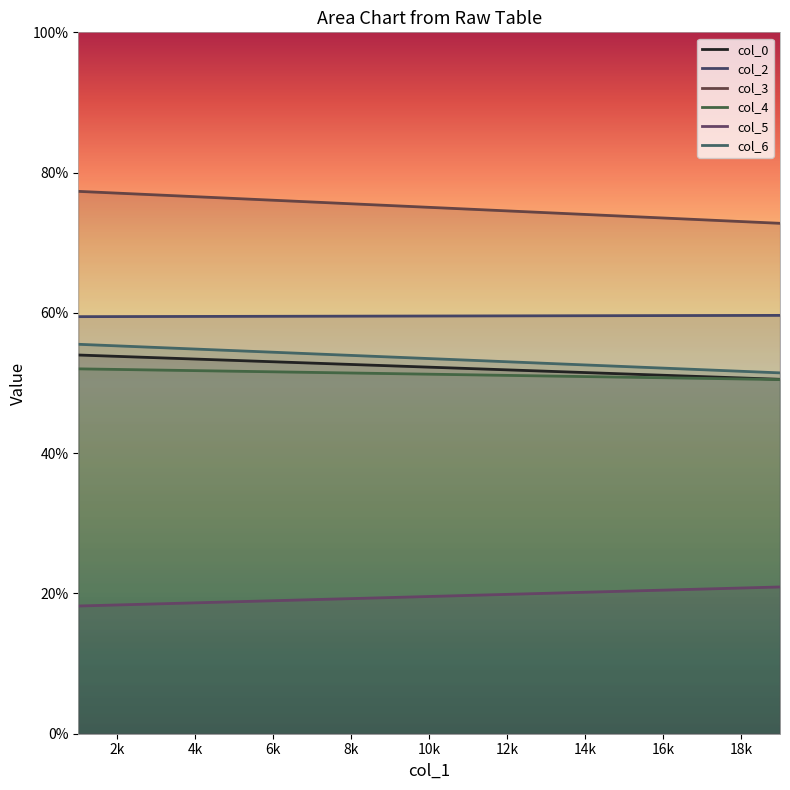

What are all the series names shown in the legend?

col_0, col_2, col_3, col_4, col_5, col_6